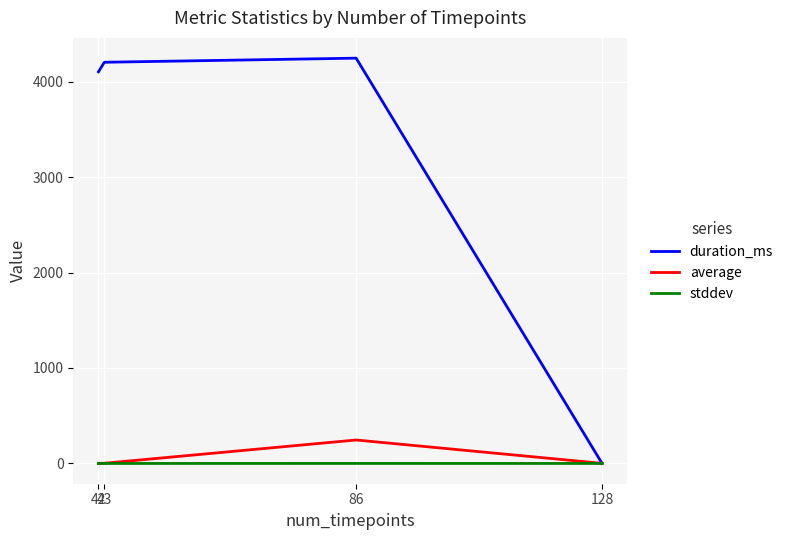

True or false: average has a value of 2.0 at 43.

True